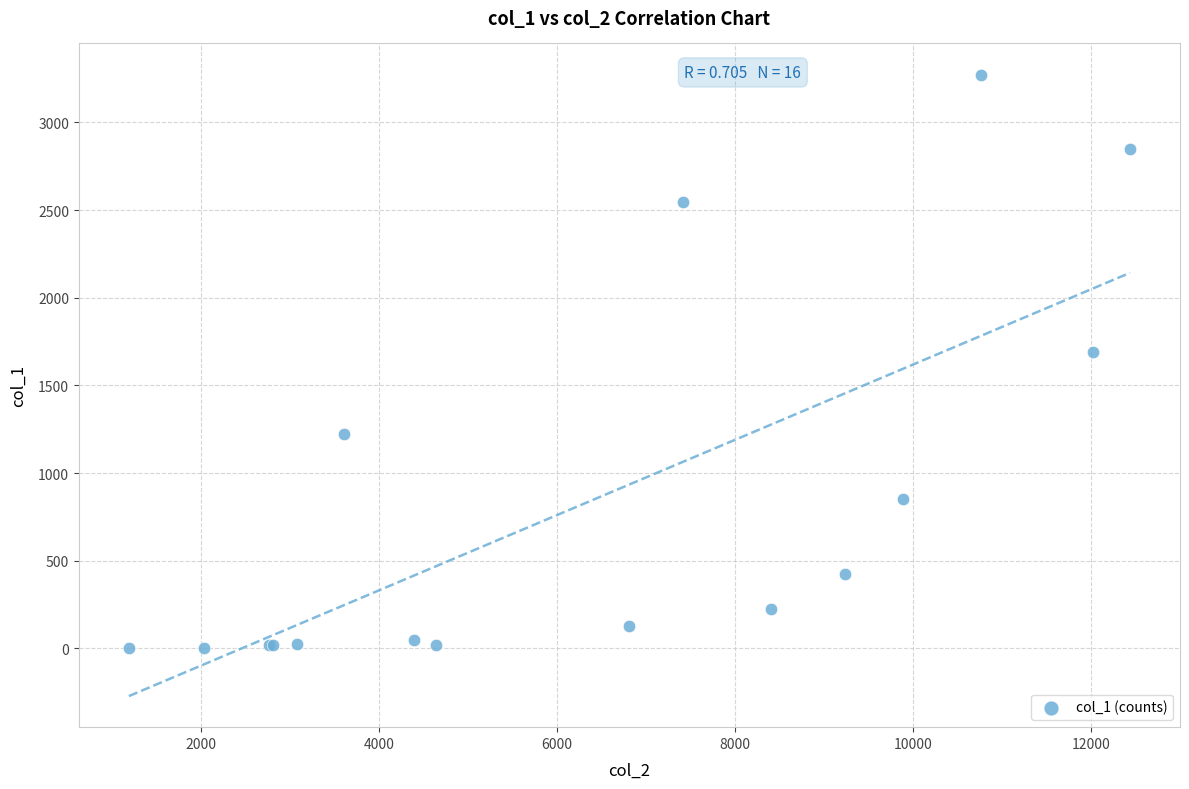

What Y value in the scatter plot is closest to 1638?

1690